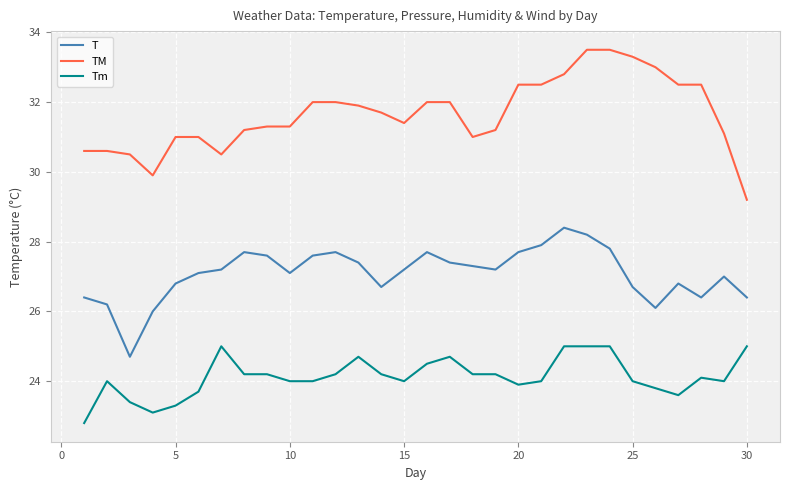

Rank the series by their average value, from lowest to highest.

Tm, T, TM